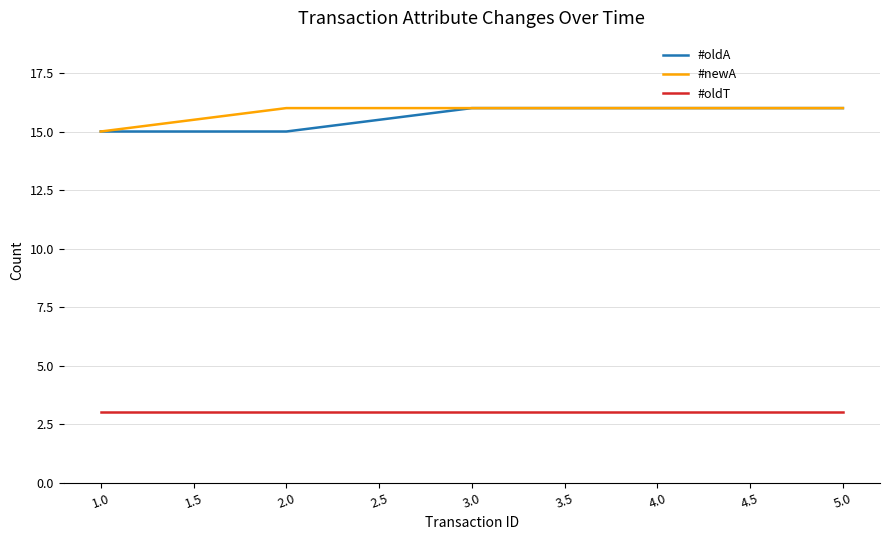

Is the value of #oldT at 2.0 greater than the value of #newA at 5.0?

No